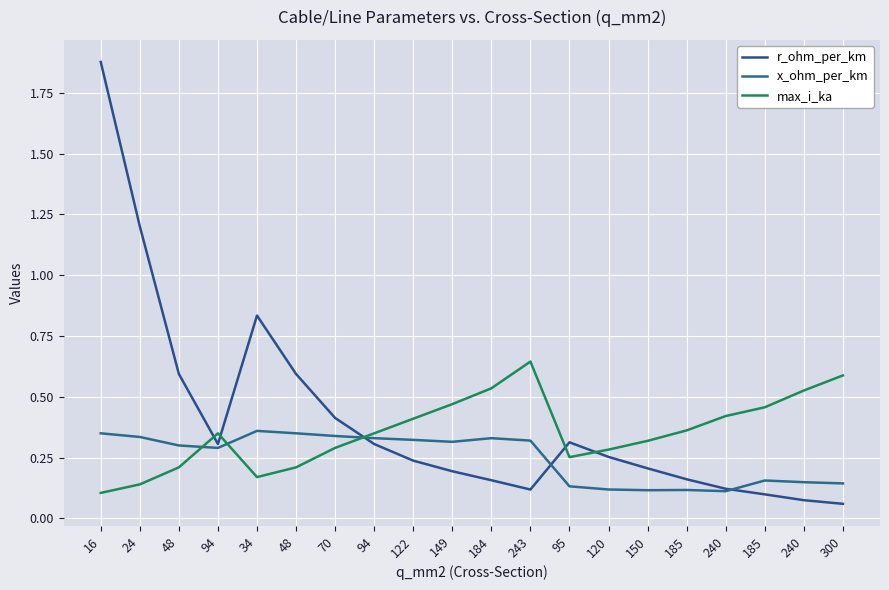

How many lines are shown in the chart?

3